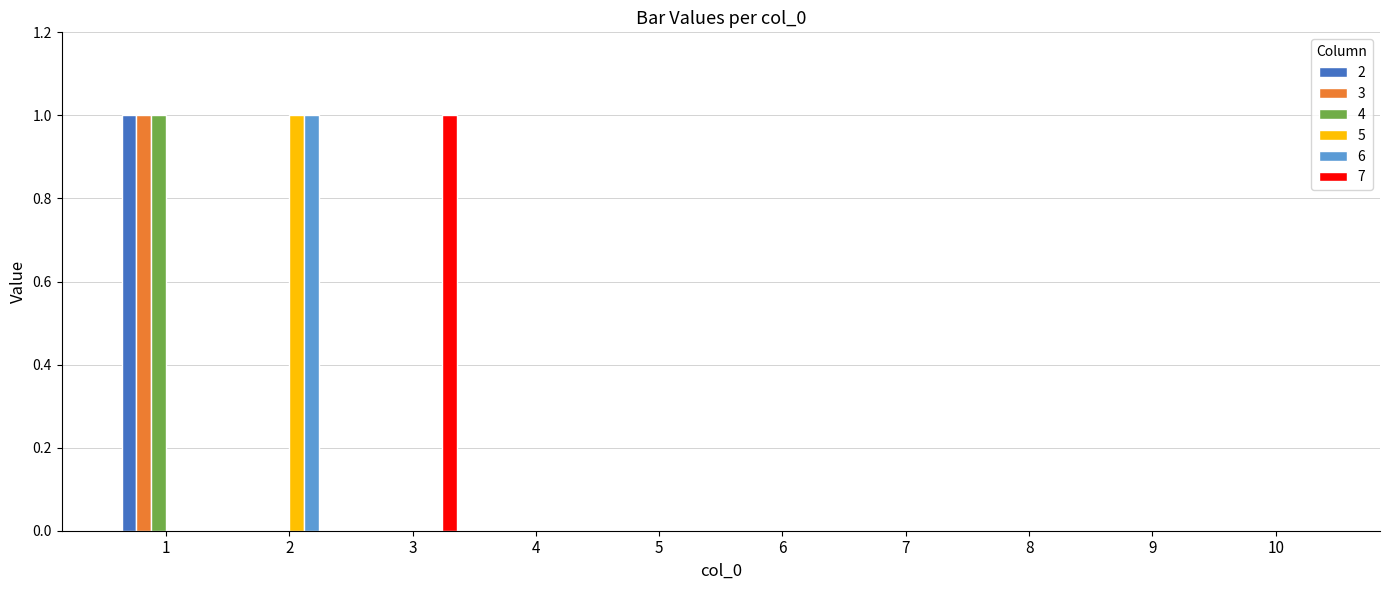

Reading right to left, what are all the values shown in this chart?

2: 0	0	0	0	0	0	0	0	0	1
3: 0	0	0	0	0	0	0	0	0	1
4: 0	0	0	0	0	0	0	0	0	1
5: 0	0	0	0	0	0	0	0	1	0
6: 0	0	0	0	0	0	0	0	1	0
7: 0	0	0	0	0	0	0	1	0	0